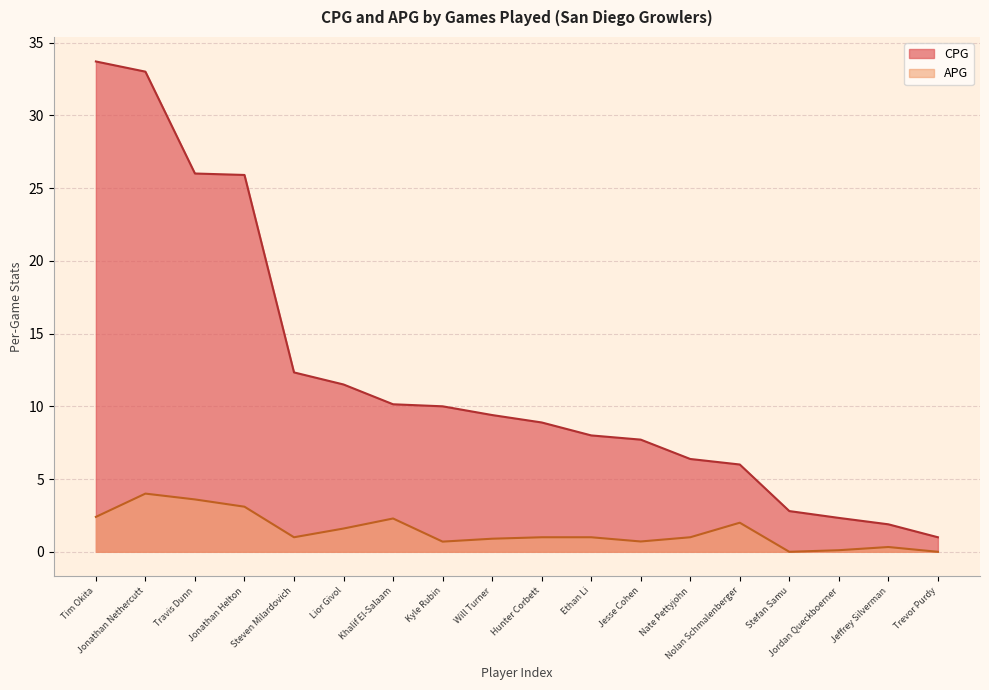

What is the difference between the APG values at Trevor Purdy and Jordan Queckboerner?

0.1